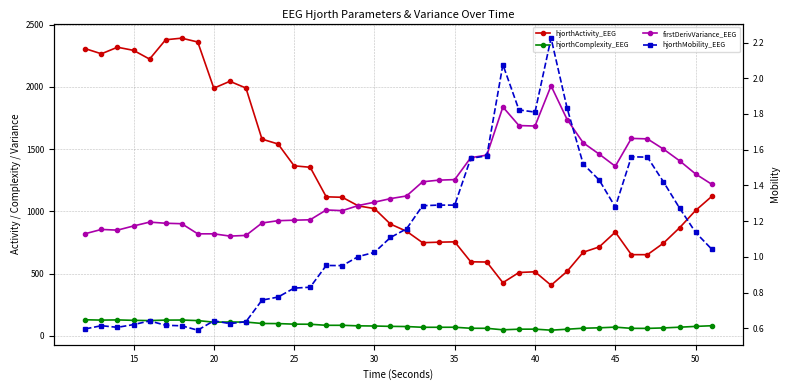

True or false: hjorthActivity_EEG and hjorthMobility_EEG cross at least once.

False